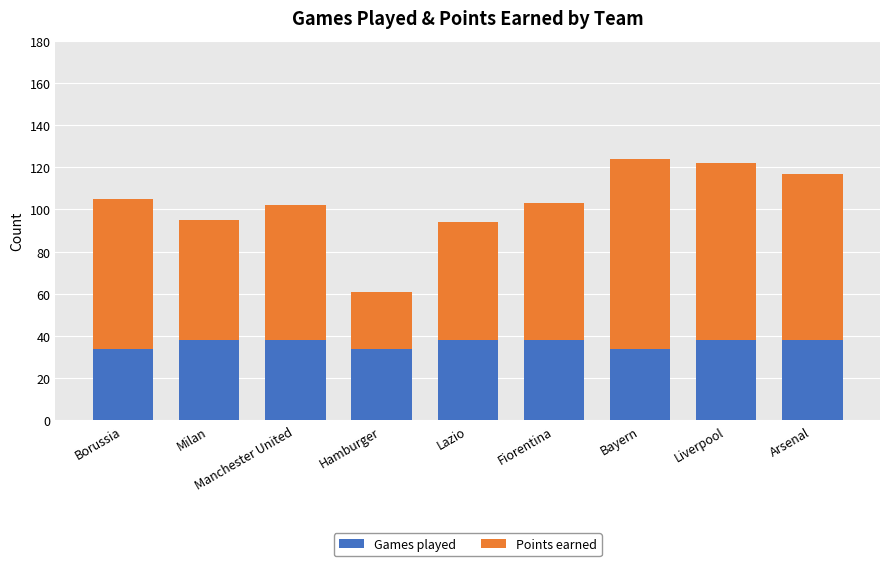

What is the approximate value of Games played at Lazio?

38